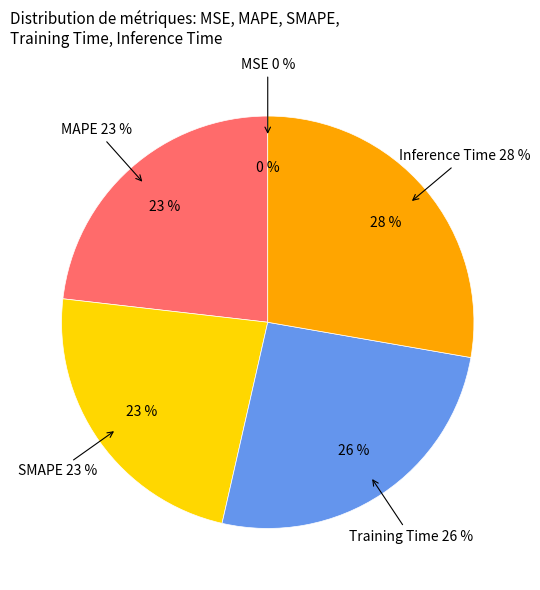

The Training Time slice represents 21% of the pie. True or false?

False